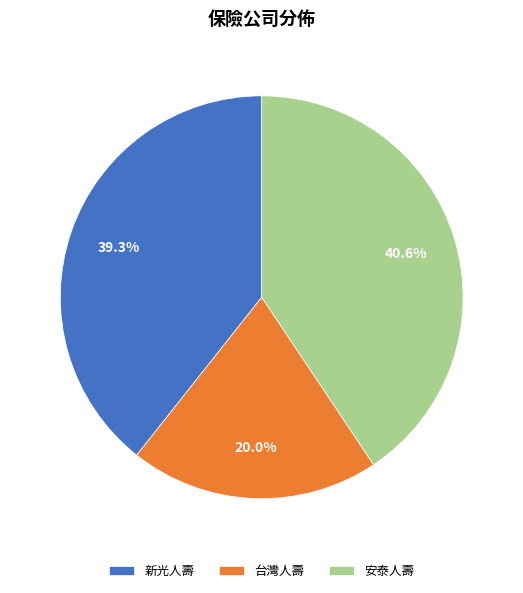

The 安泰人壽 slice represents 7% of the pie. True or false?

False